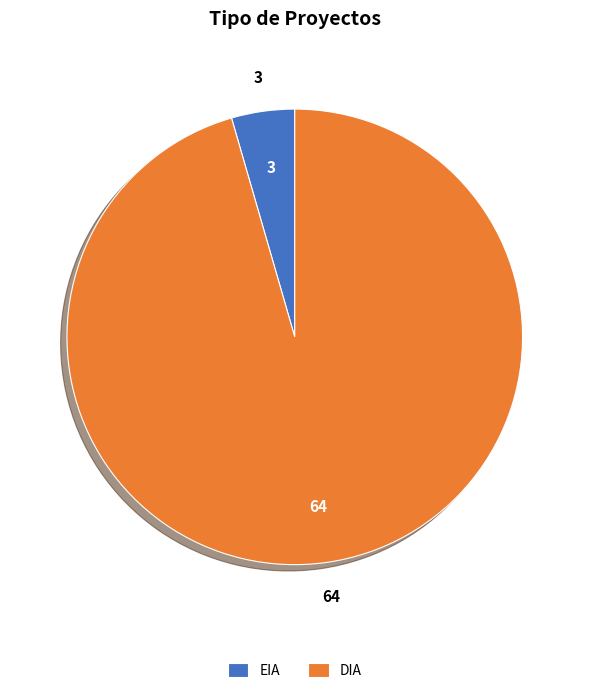

Is the sum of EIA and DIA greater than half?

Yes